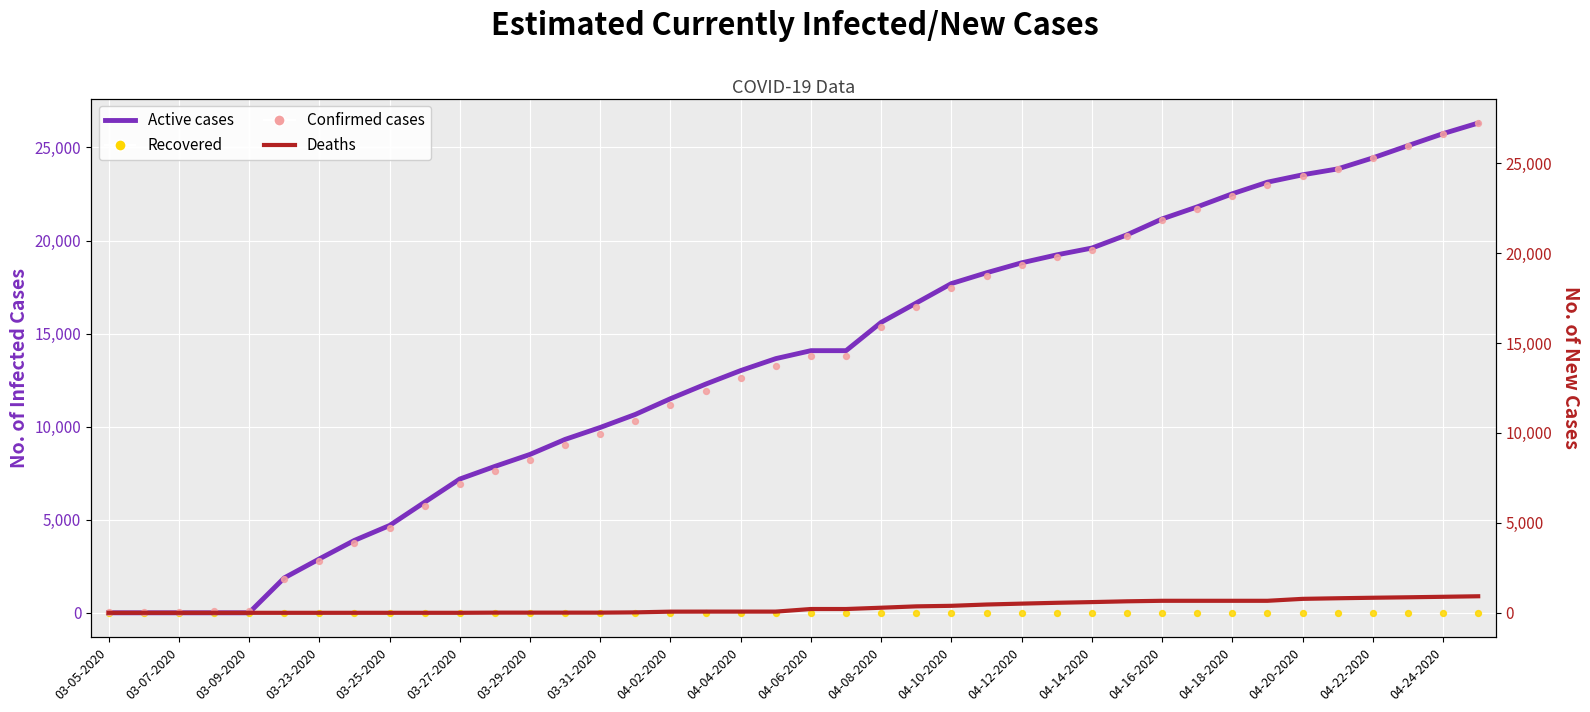

Which series contains the highest Y value?

Confirmed cases